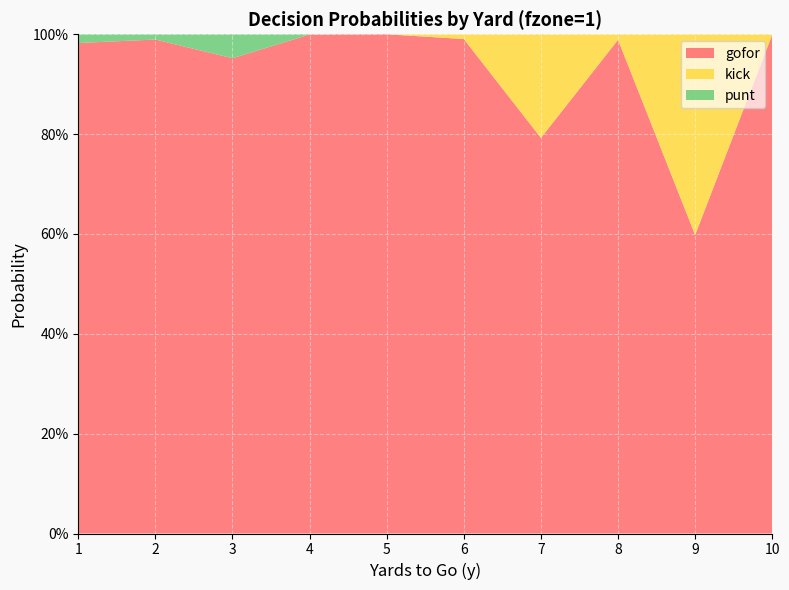

Reading left to right, what are all the values shown in this chart?

gofor: 1.0	1.0	1.0	1.0	1.0	1.0	0.8	1.0	0.6	1.0
kick: 0.0	0.0	0.0	0.0	0.0	0.0	0.2	0.0	0.4	0.0
punt: 0.0	0.0	0.0	0.0	0.0	0.0	0.0	0.0	0.0	0.0